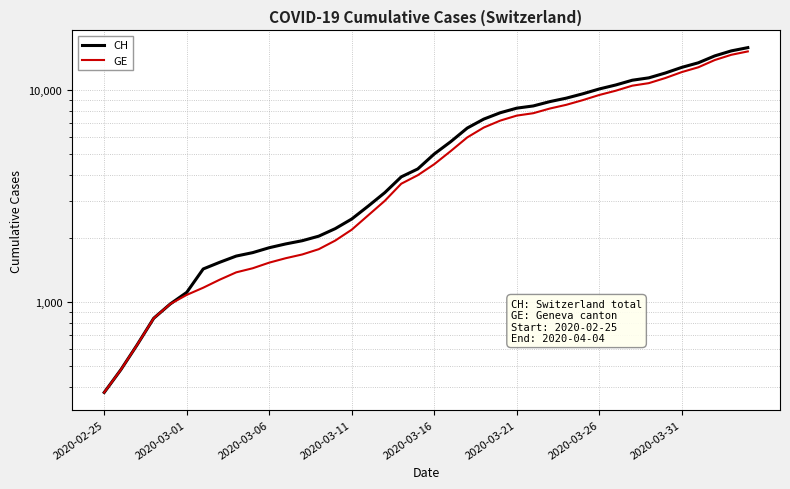

How many series are shown in this chart?

2